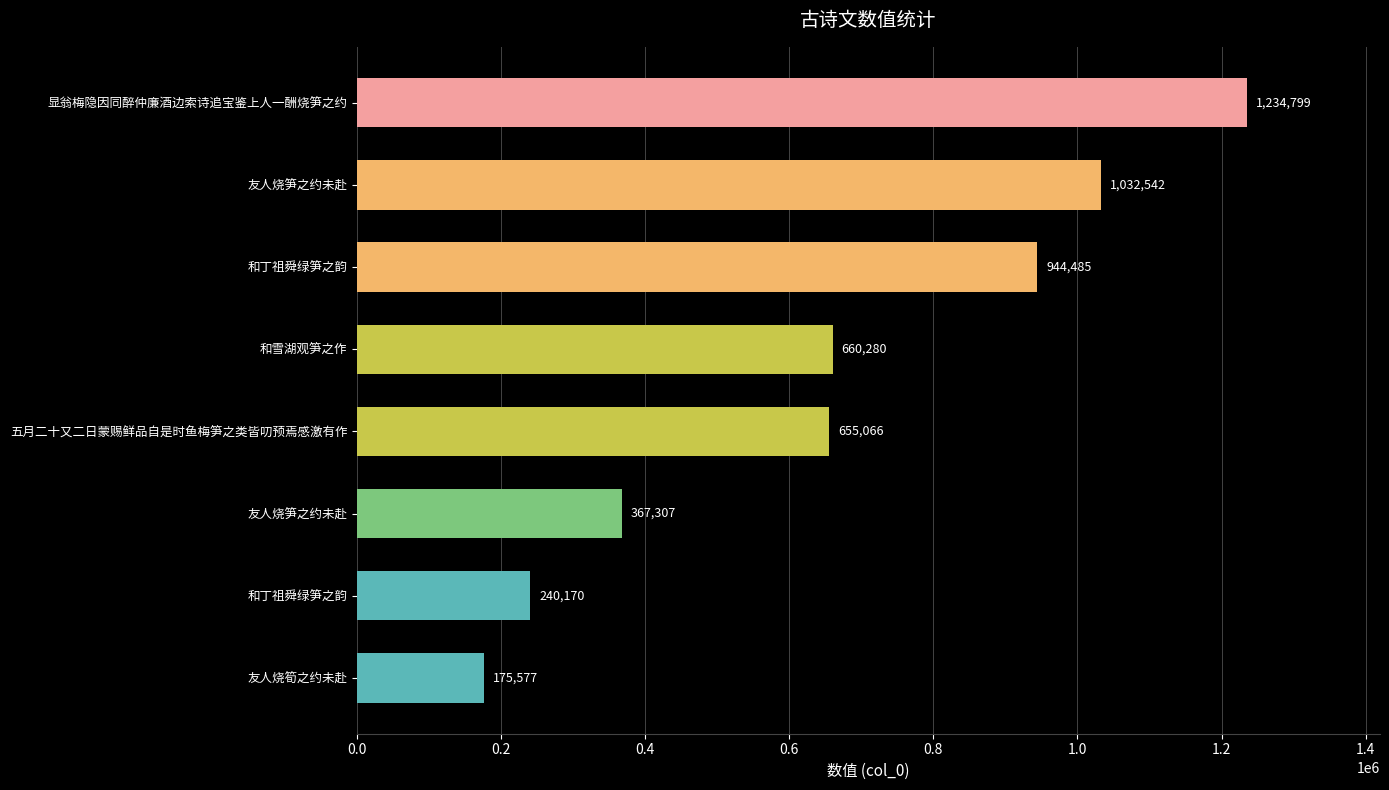

How many series are shown in this chart?

1